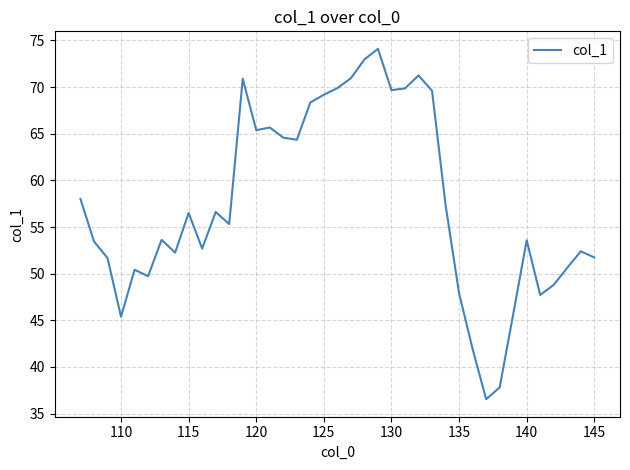

What is the maximum value shown in the chart?

74.1